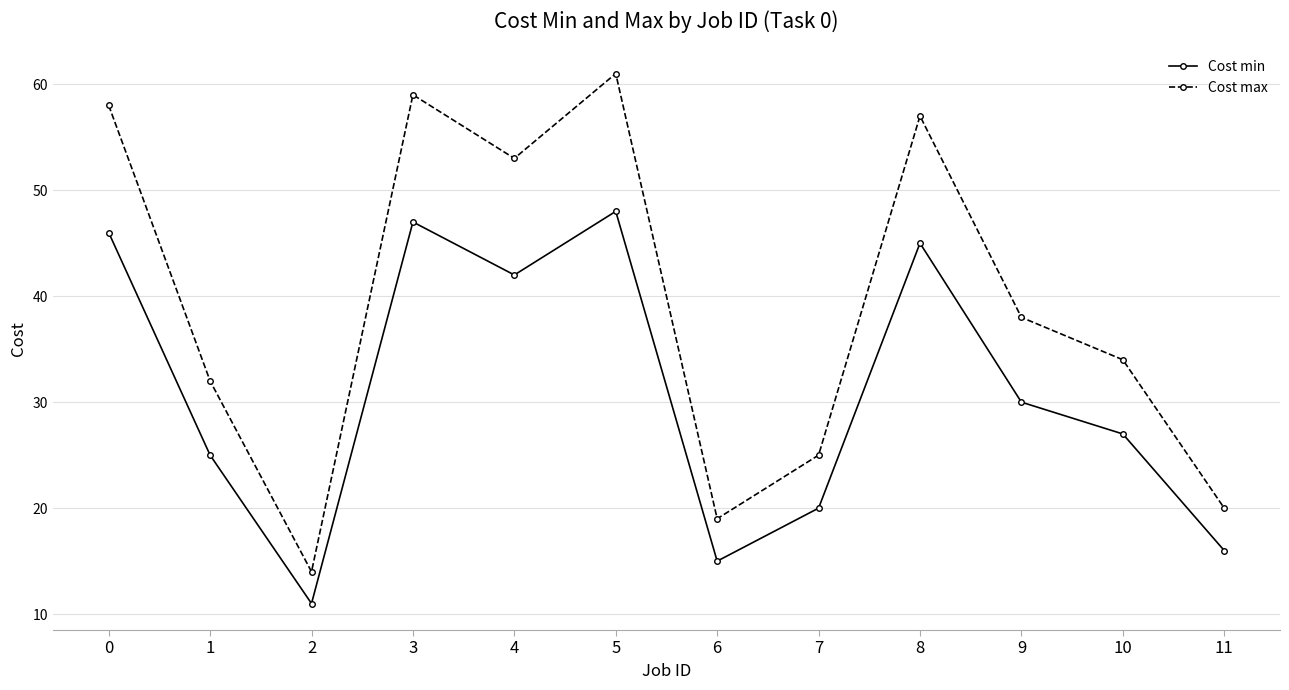

Reading left to right, list all the values displayed in this chart.

Cost min: 46	25	11	47	42	48	15	20	45	30	27	16
Cost max: 58	32	14	59	53	61	19	25	57	38	34	20